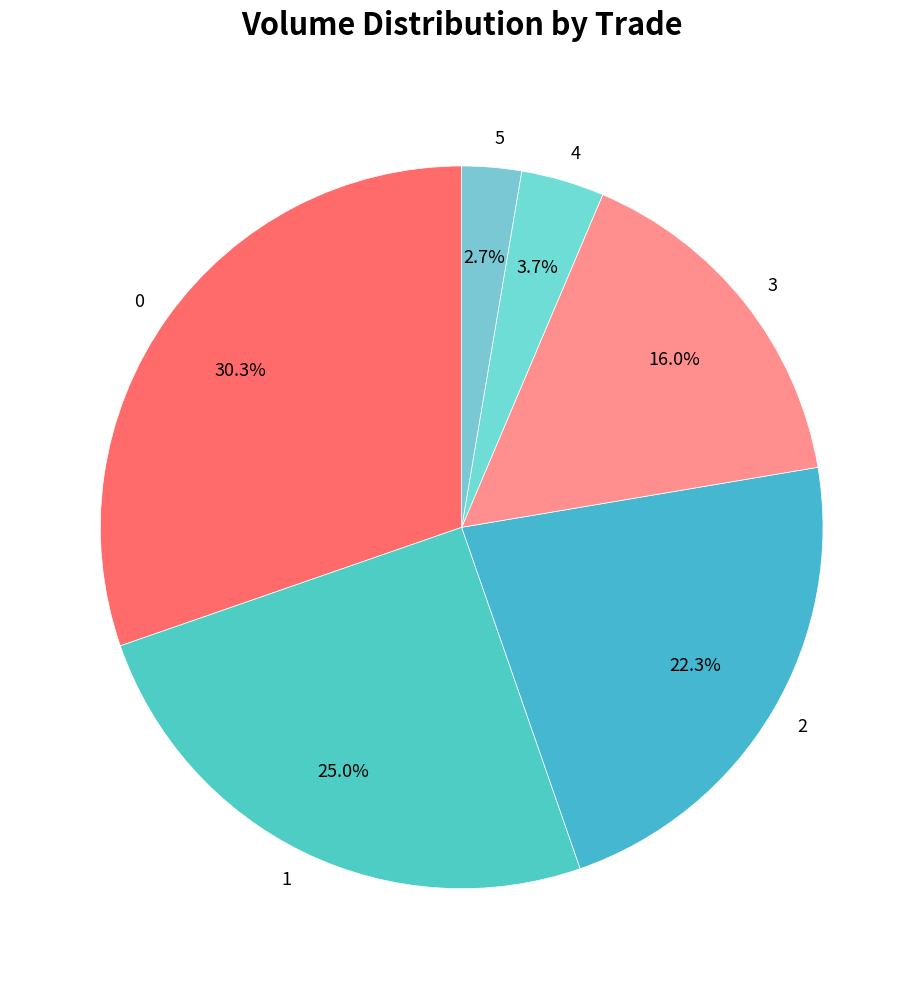

The 5 slice represents 3% of the pie. True or false?

True